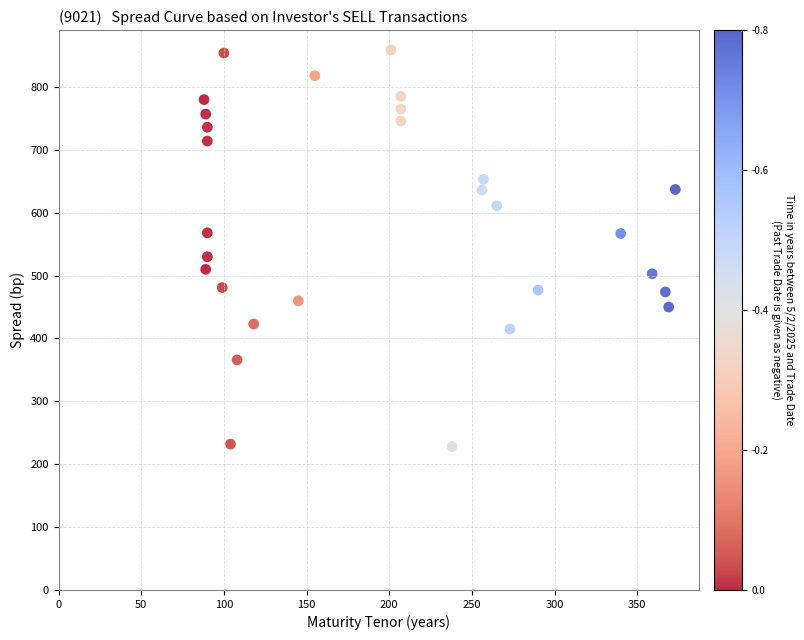

What Y value in the scatter plot is closest to 543?

530